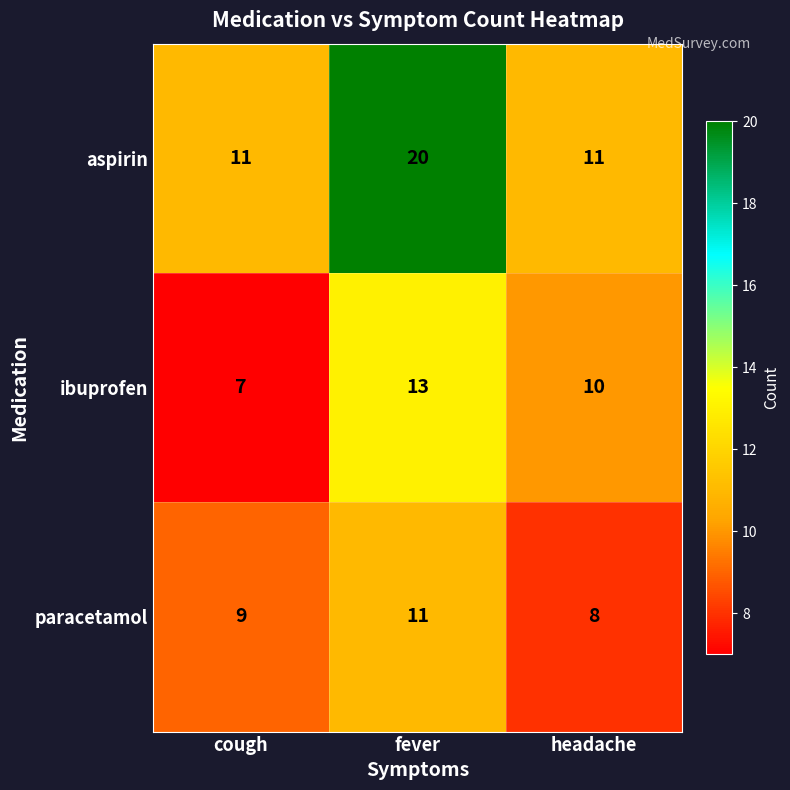

Which category has the lowest value in the ibuprofen series?

cough